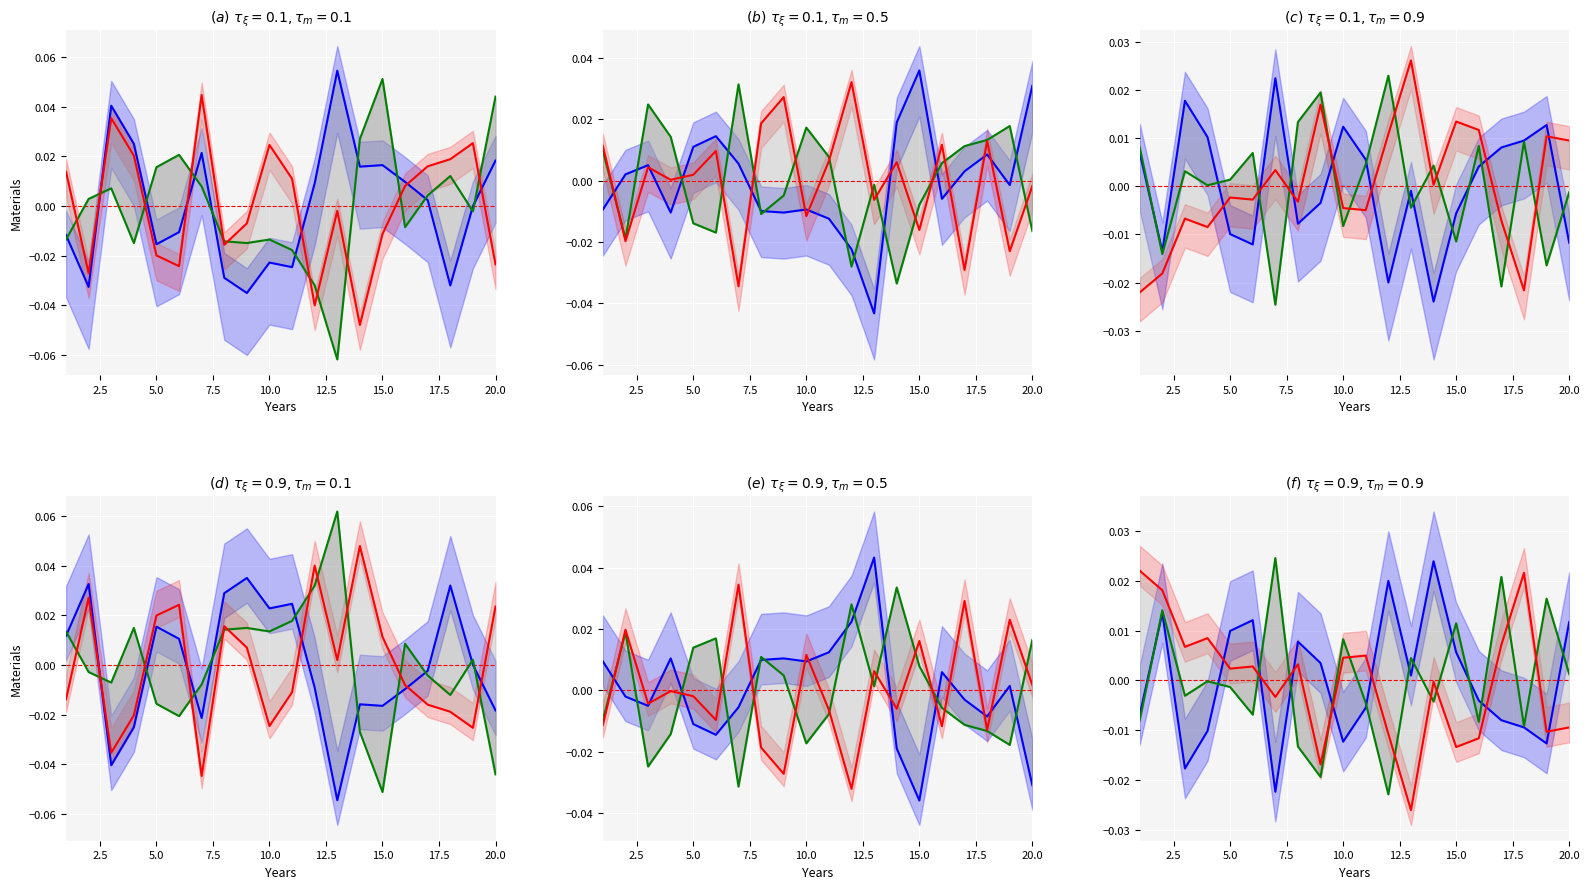

List the series in order of their peak value, lowest first.

red, blue, green